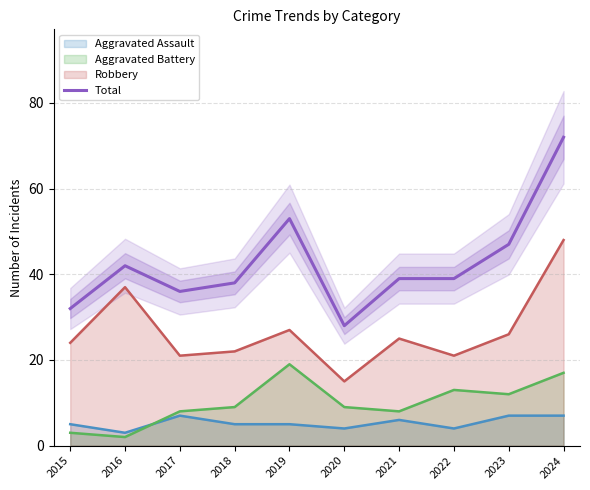

Which category has the lowest value across all series?

2020